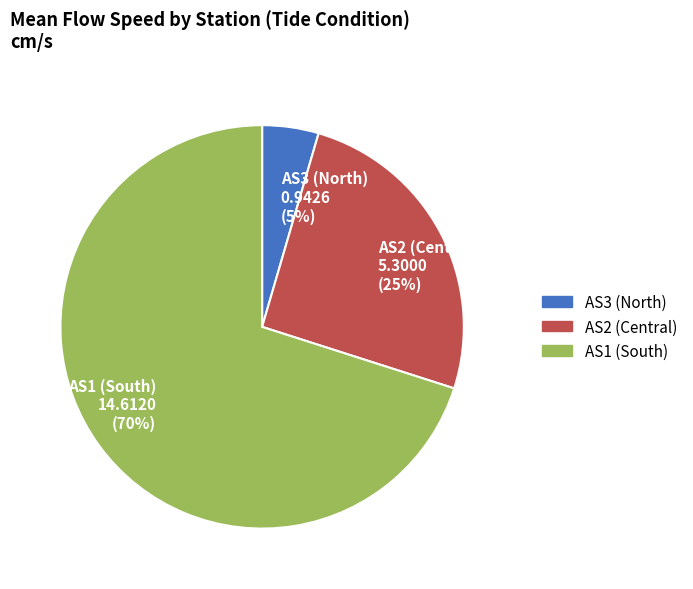

To the nearest percent, what is the difference between the AS1 (South) and AS2 (Central) slice percentages?

45%